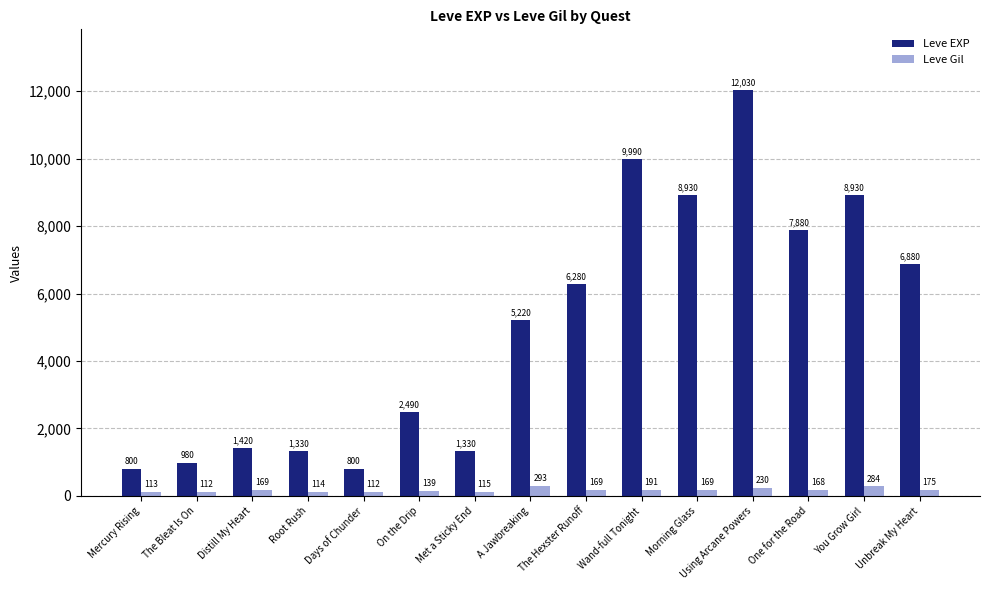

How many groups of bars are there?

15